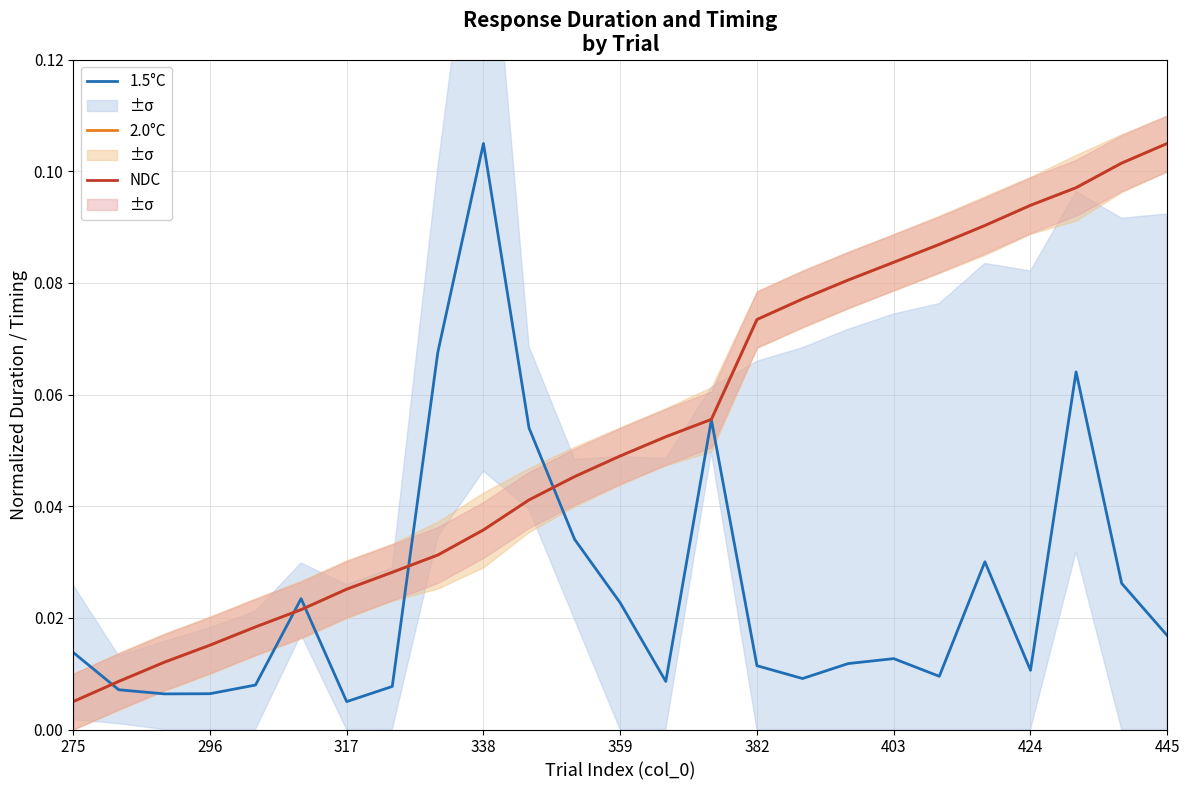

True or false: 2.0°C and 1.5°C intersect in this chart.

True